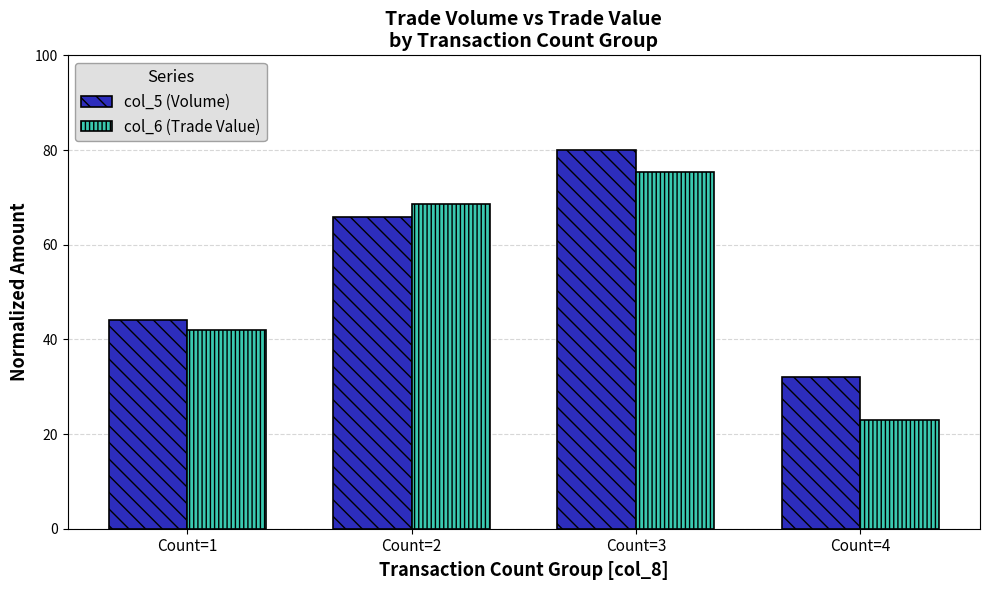

Which series has the largest range (max minus min)?

col_6 (Trade Value)